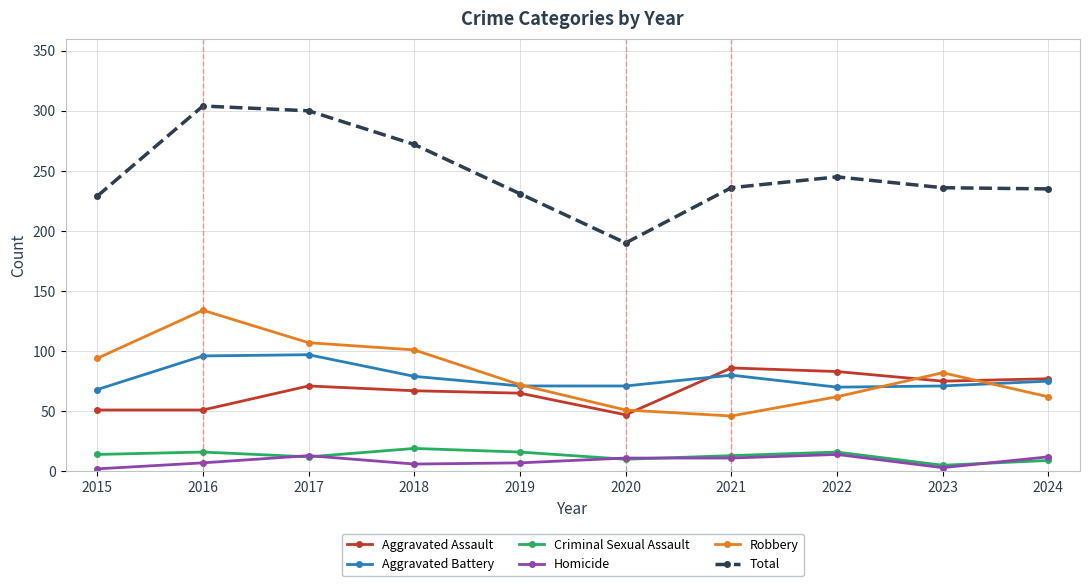

What is the minimum value for Aggravated Assault?

47